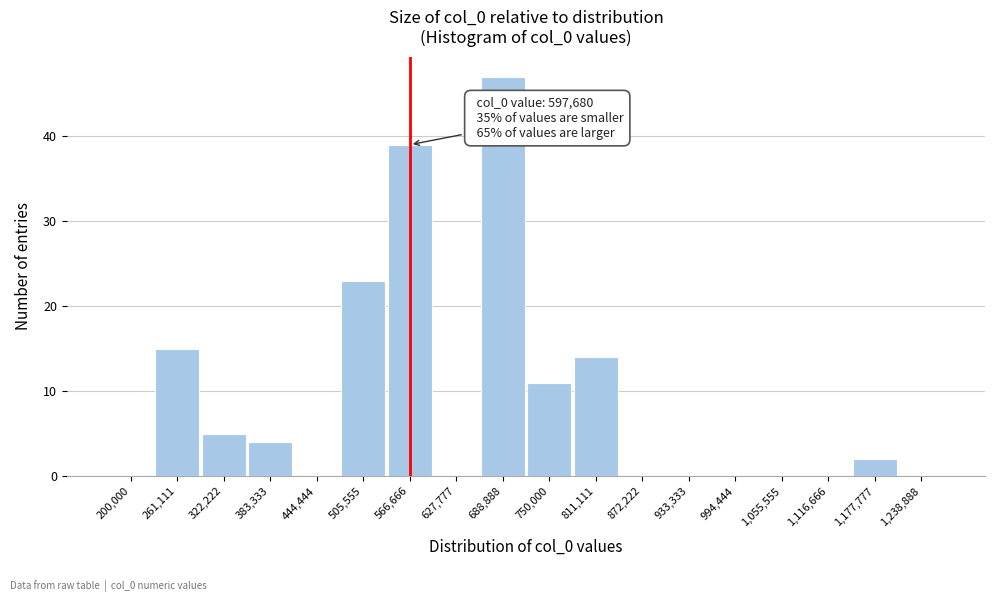

Reading right to left, extract all data points from this chart.

1,238,888=0	1,177,777=2	1,116,666=0	1,055,555=0	994,444=0	933,333=0	872,222=0	811,111=14	750,000=11	688,888=47	627,777=0	566,666=39	505,555=23	444,444=0	383,333=4	322,222=5	261,111=15	200,000=0